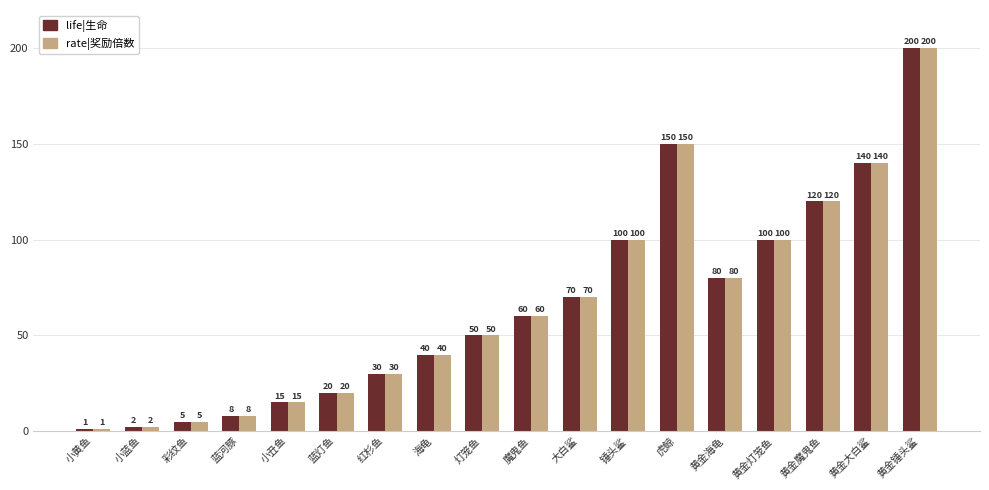

Is it true that rate|奖励倍数 equals 15 at 小丑鱼?

True